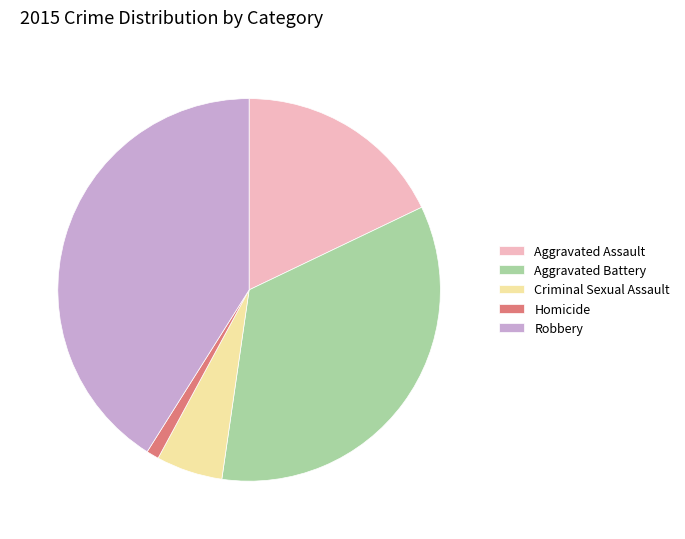

Is the sum of Aggravated Assault and Homicide greater than half?

No